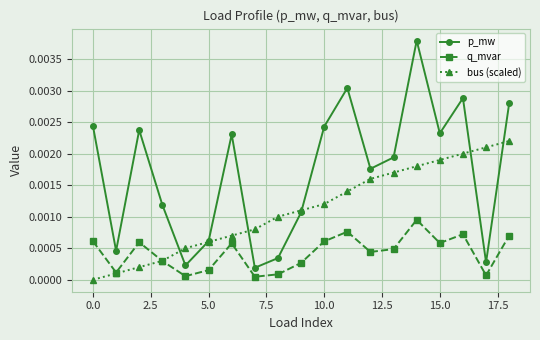

Which series has the widest spread of values?

p_mw